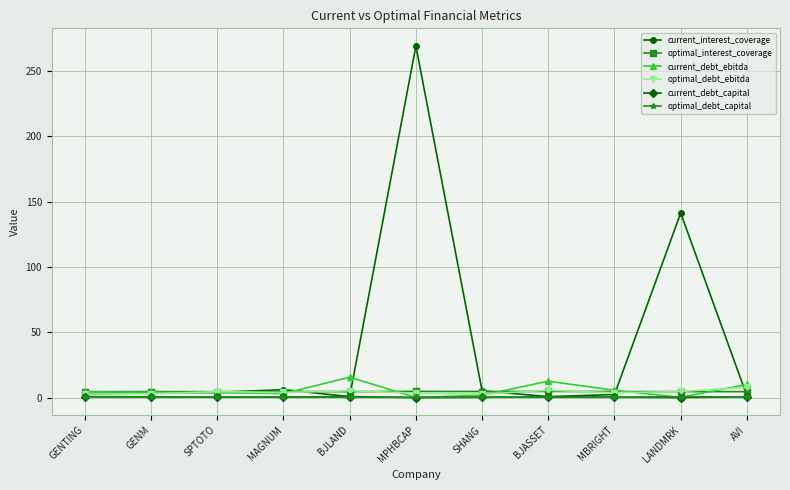

The value of optimal_debt_ebitda at AVI is 7.7. True or false?

True